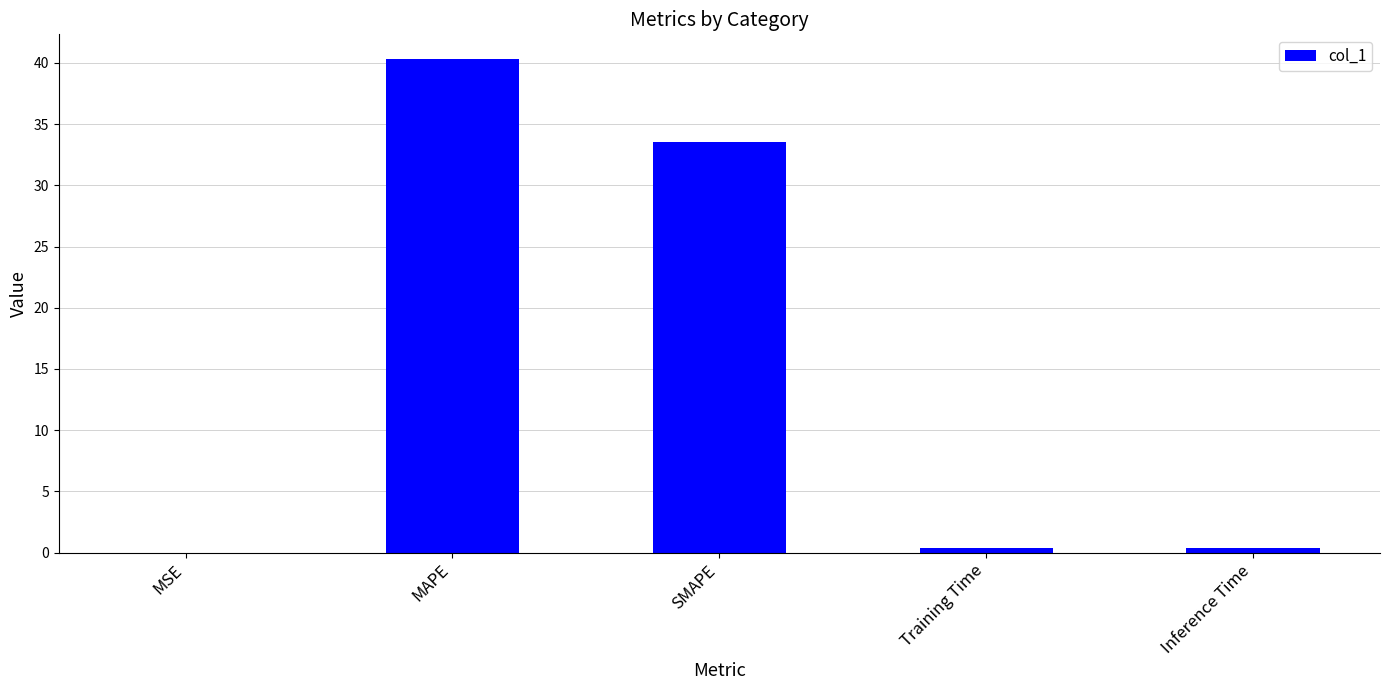

What is the change in value from MAPE to SMAPE?

-6.8